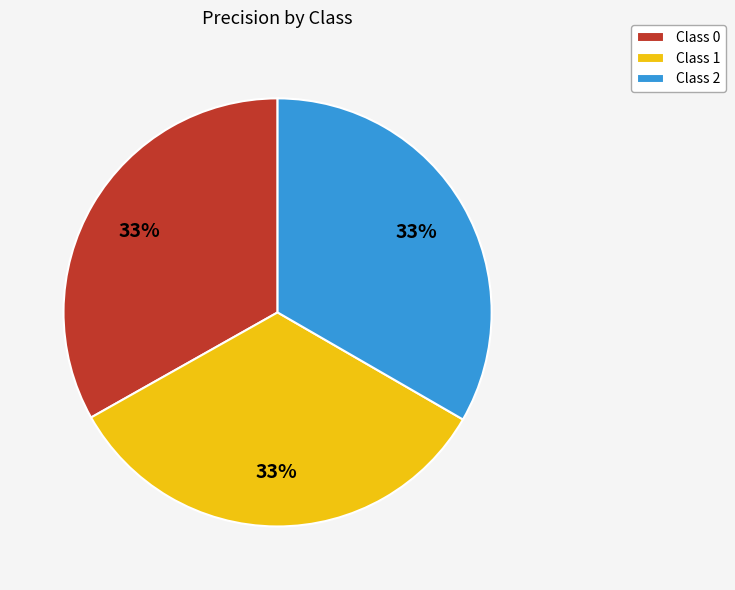

How many segments does this pie chart have?

3